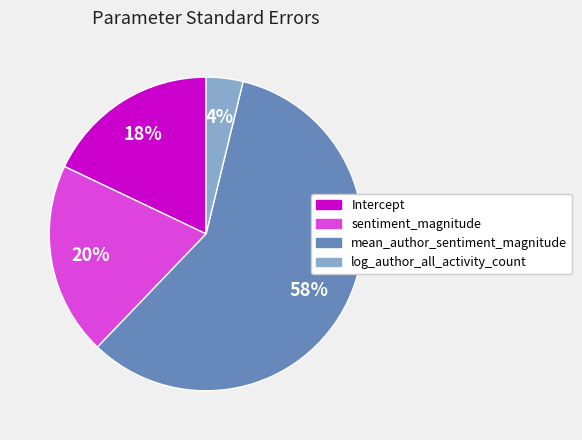

To the nearest percent, what is the combined percentage of Intercept and sentiment_magnitude?

38%